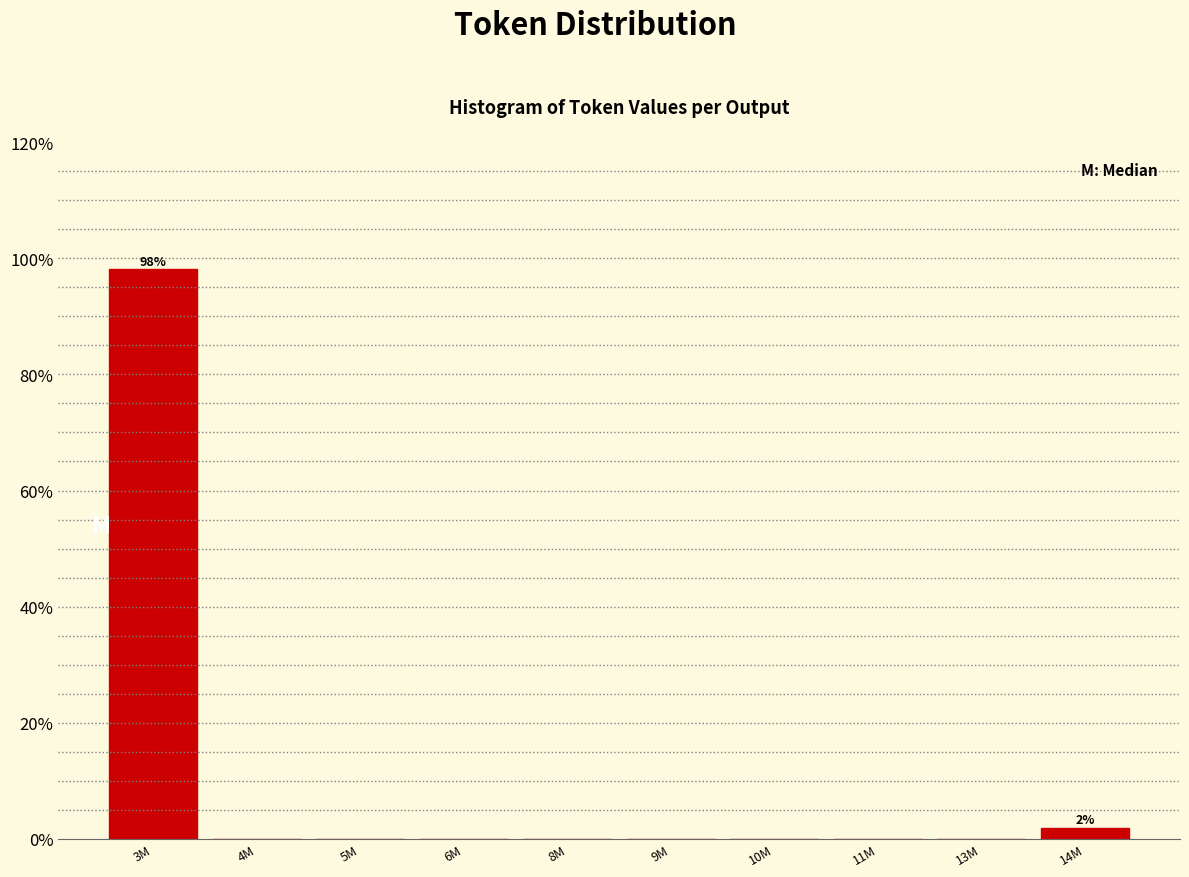

Reading left to right, list all the values displayed in this chart.

3M=98.1	4M=0.0	5M=0.0	6M=0.0	8M=0.0	9M=0.0	10M=0.0	11M=0.0	13M=0.0	14M=1.9